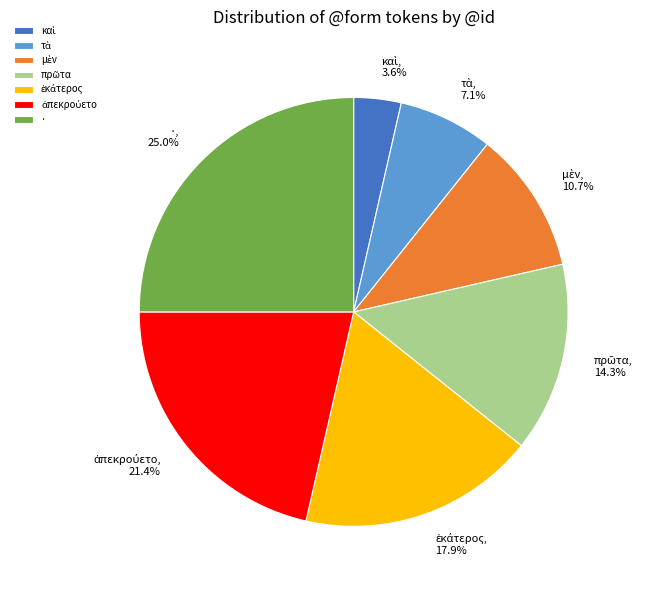

How many slices are in this pie chart?

7